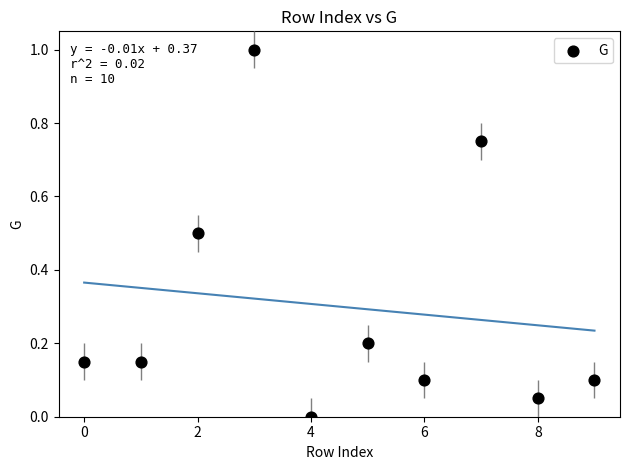

What is the range of Y values (max minus min)?

1.0